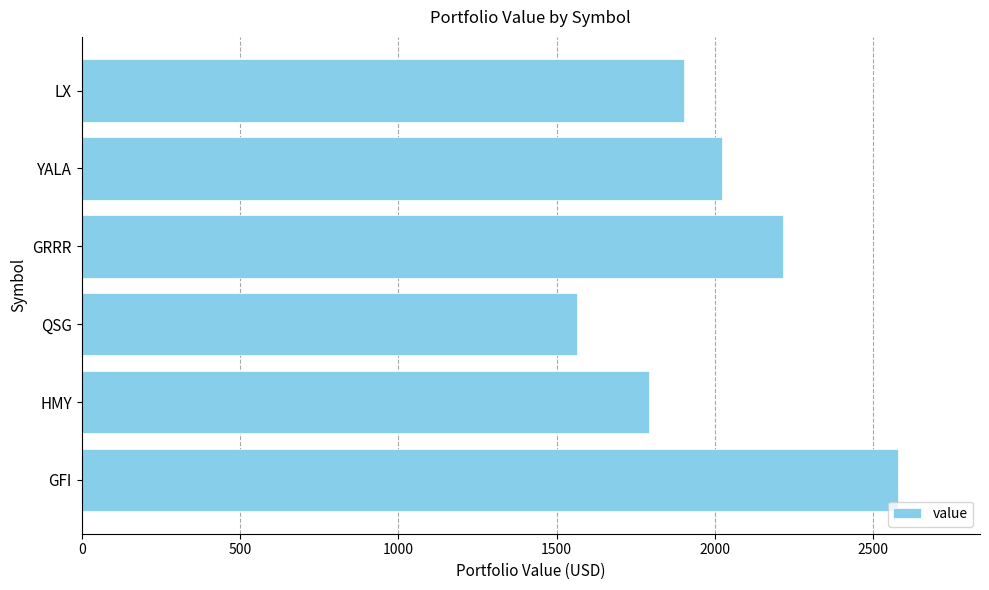

List the labels in order of value, smallest first.

QSG, HMY, LX, YALA, GRRR, GFI